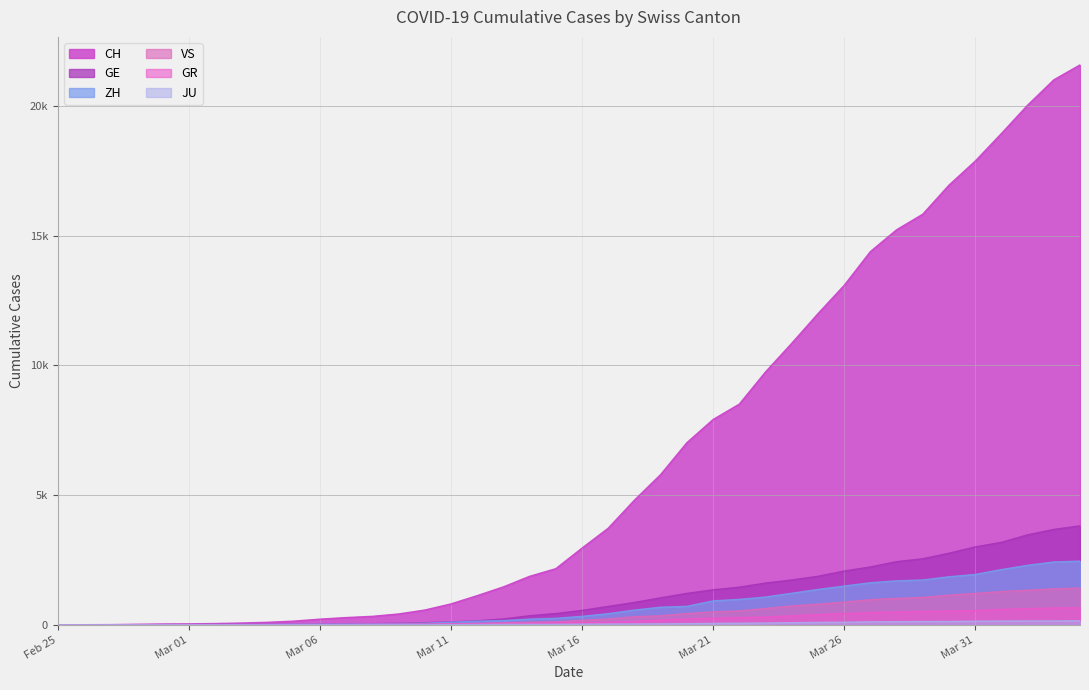

True or false: ZH and JU intersect in this chart.

False